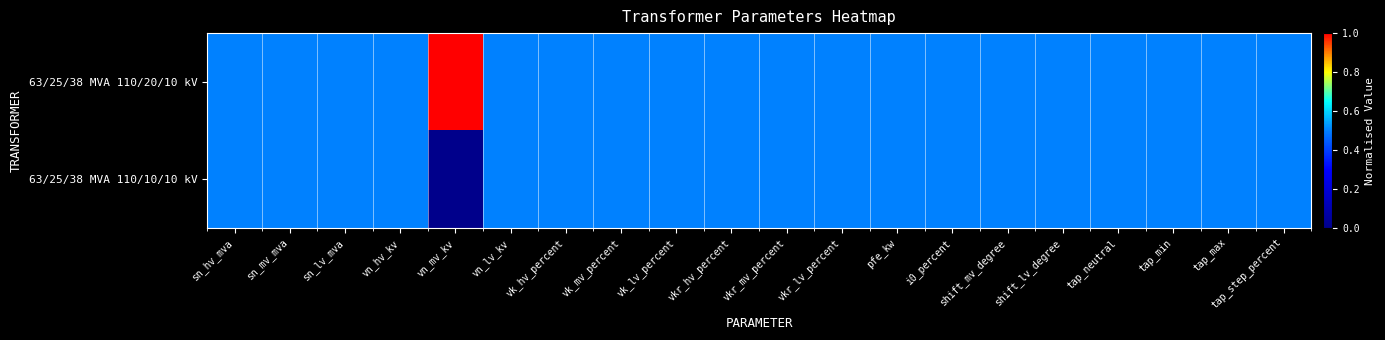

Which series changed the most between sn_hv_mva and vk_lv_percent?

63/25/38 MVA 110/20/10 kV